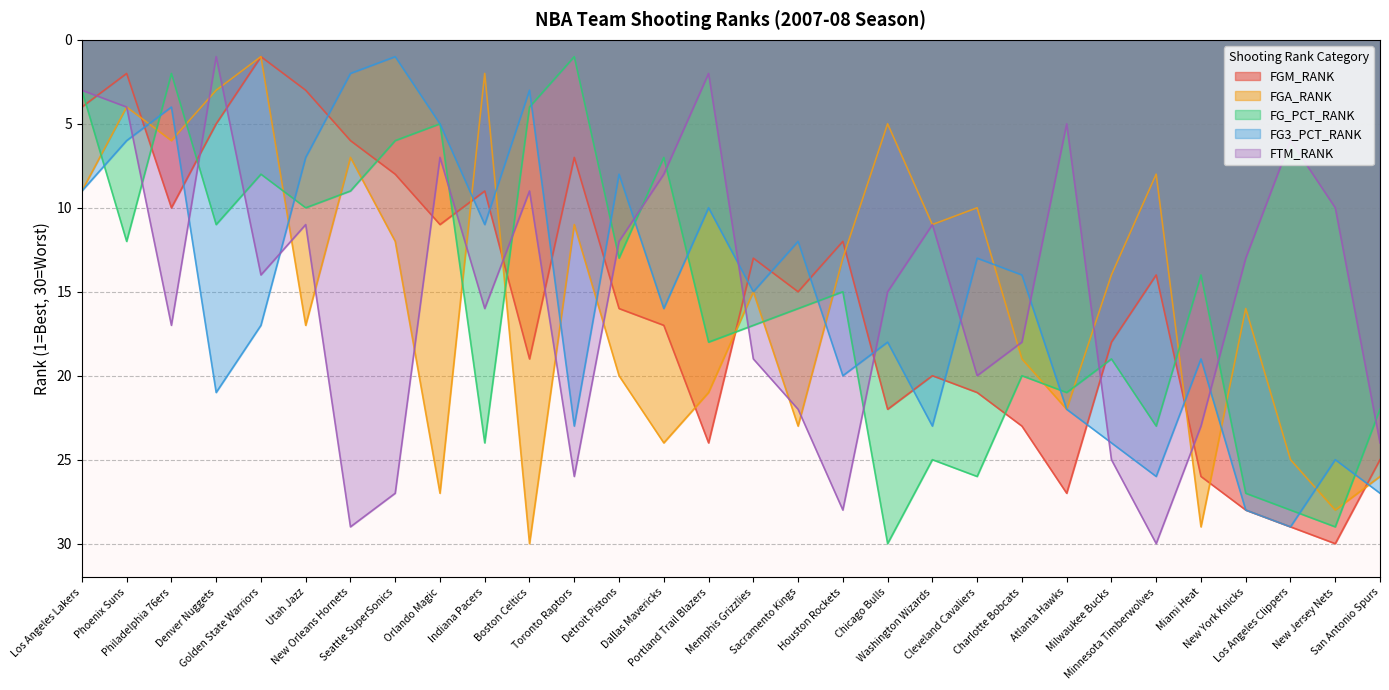

At which category does FTM_RANK reach its first local peak?

Philadelphia 76ers